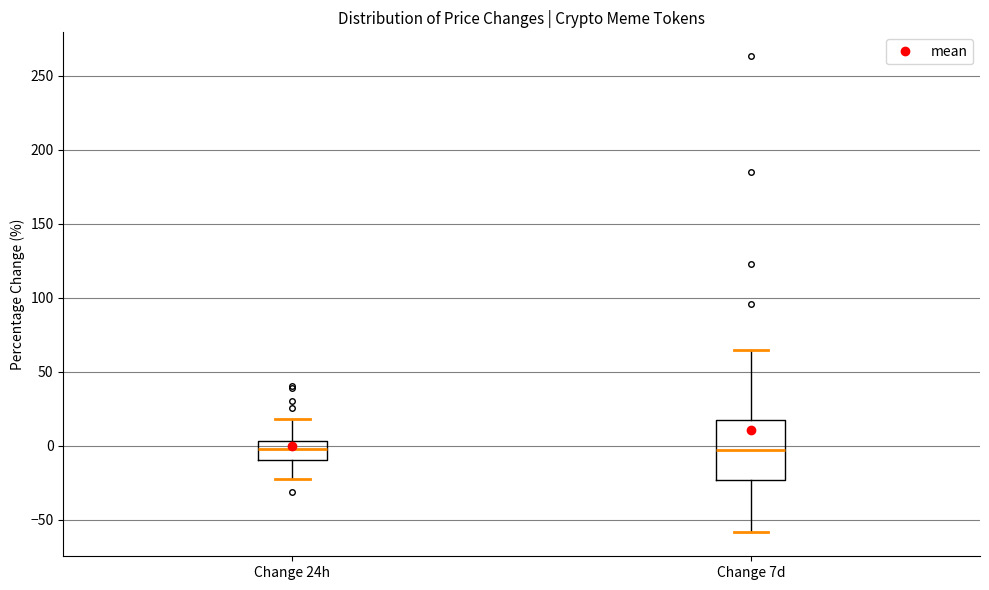

Reading left to right, read every box against the y-axis: the position of its median line, the range the box covers, and the ends of its whiskers. The values are not printed on the chart, so give them approximately, as read against the axis.

Change 24h: median 0, box -10 to 5, whiskers -20 to 20
Change 7d: median -5, box -25 to 20, whiskers -60 to 65